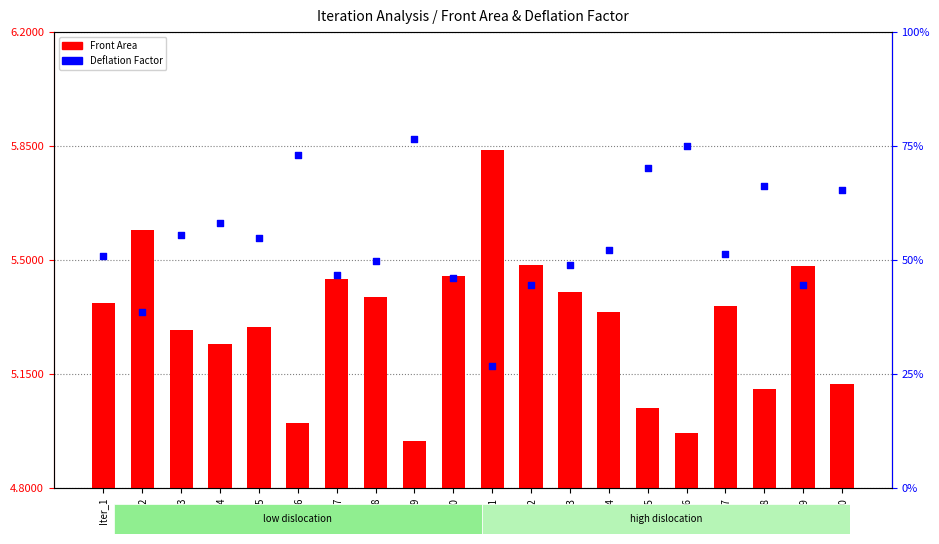

At which category is the sum across all series the highest?

Iter_11